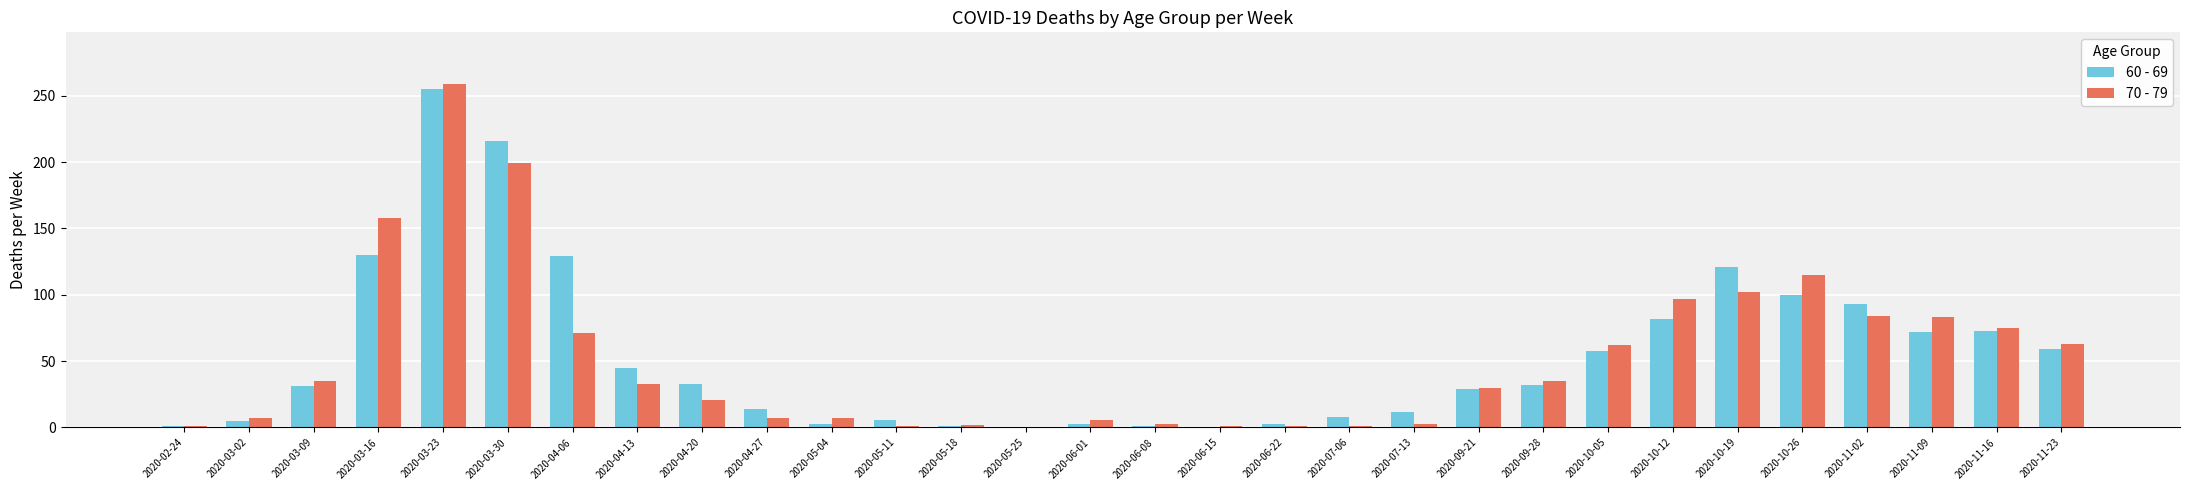

What is the total value across all series at 2020-11-09?

155